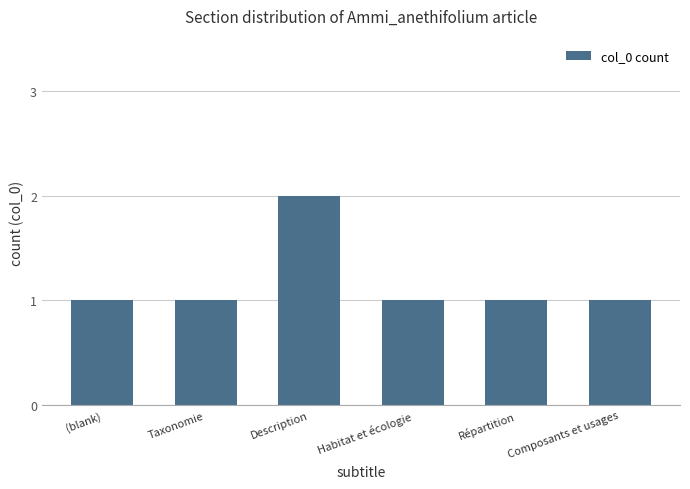

Which has a higher value, Composants et usages or Description?

Description